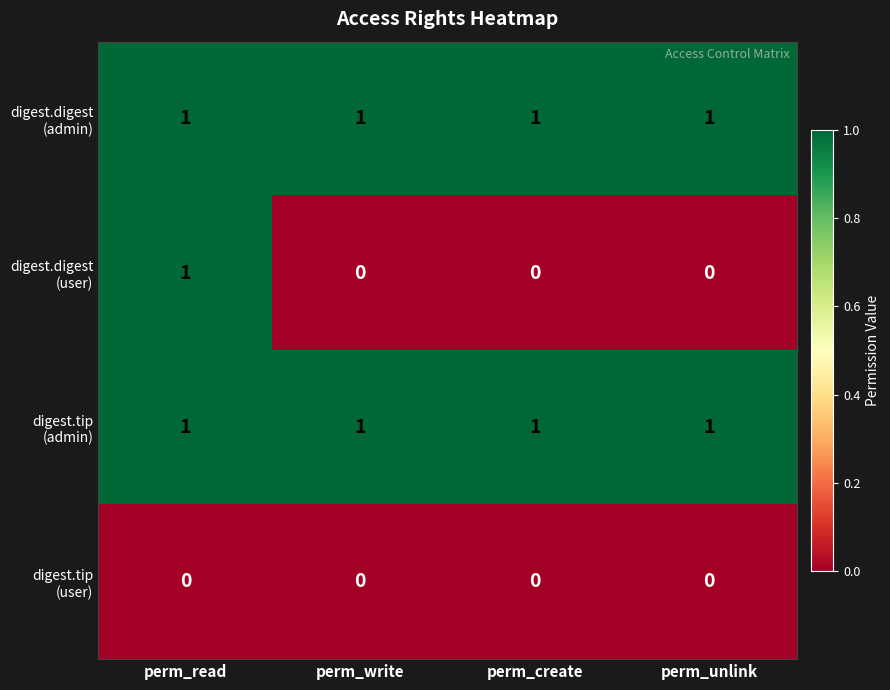

At which category is the sum across all series the highest?

perm_read